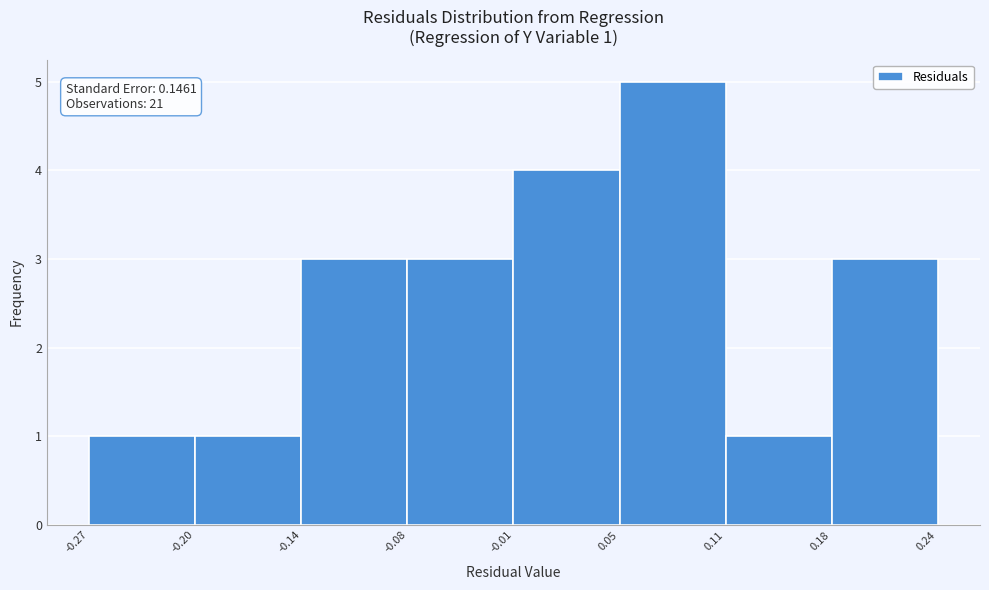

Over which range of the x-axis is the bar tallest?

0.05 to 0.11